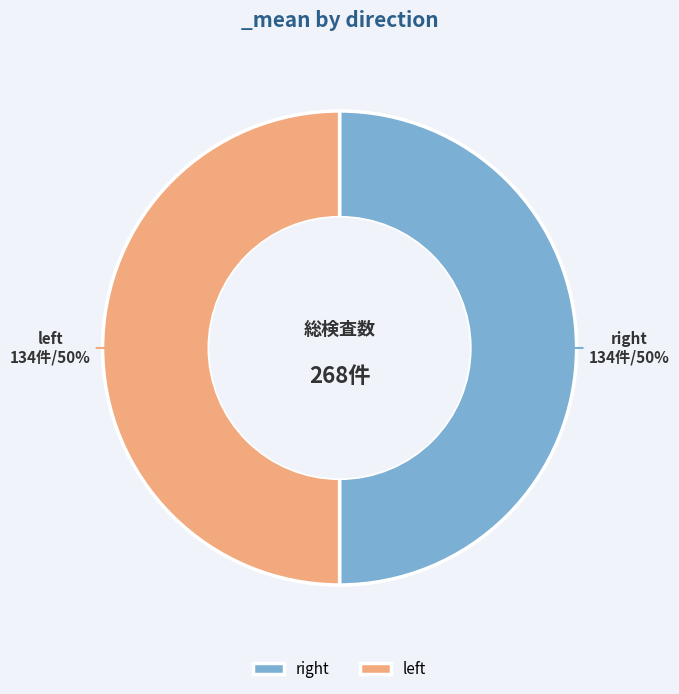

To the nearest percent, what is the average slice percentage?

50%